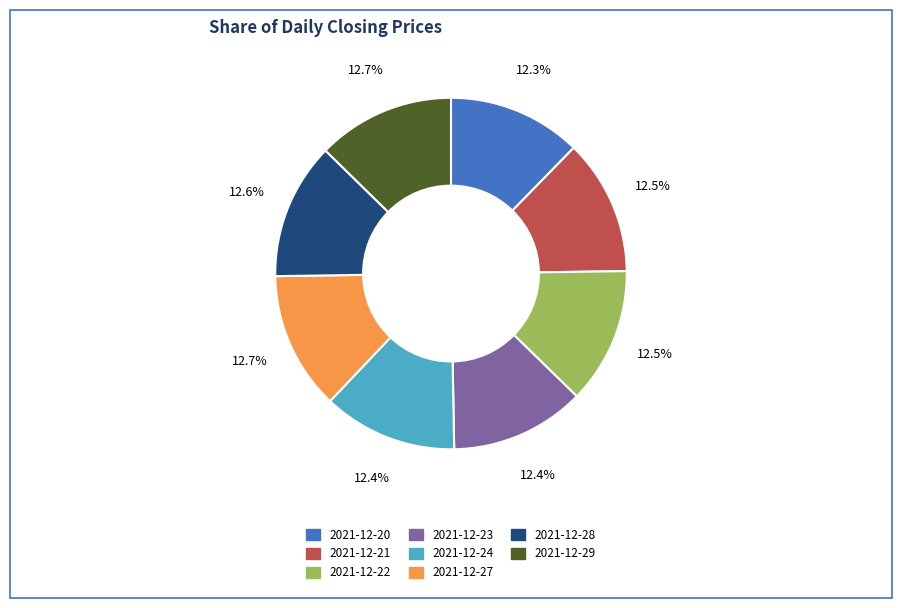

To the nearest percent, what percentage of the pie is 2021-12-29?

13%